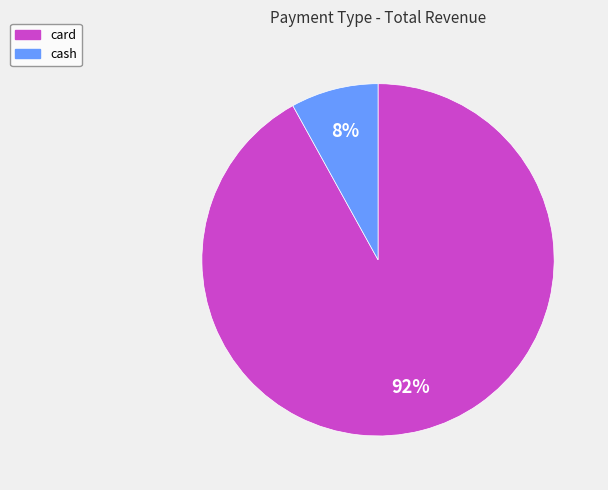

What percentage is the cash slice, to the nearest percent?

8%